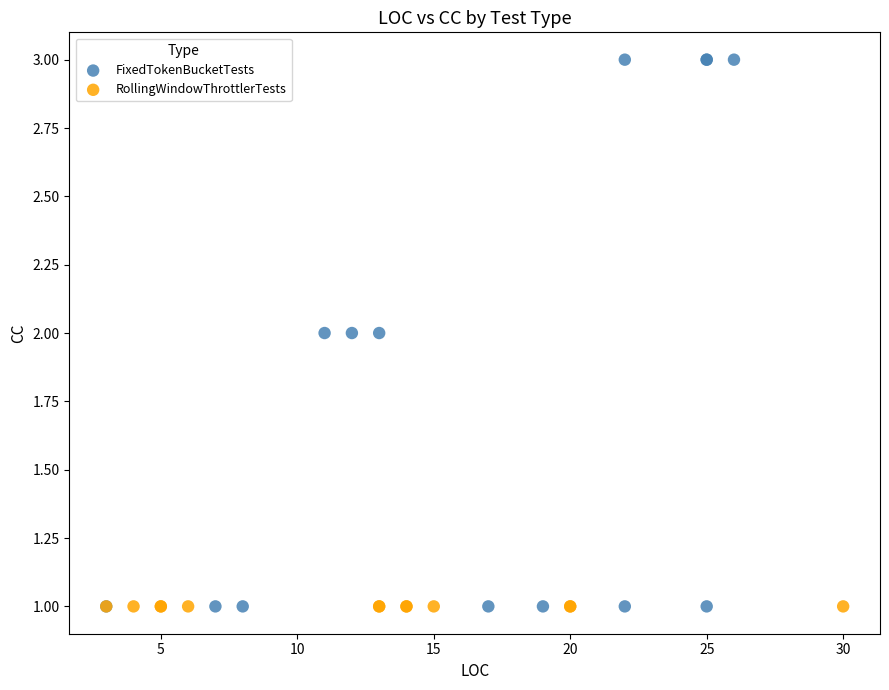

Which series contains the highest Y value?

FixedTokenBucketTests